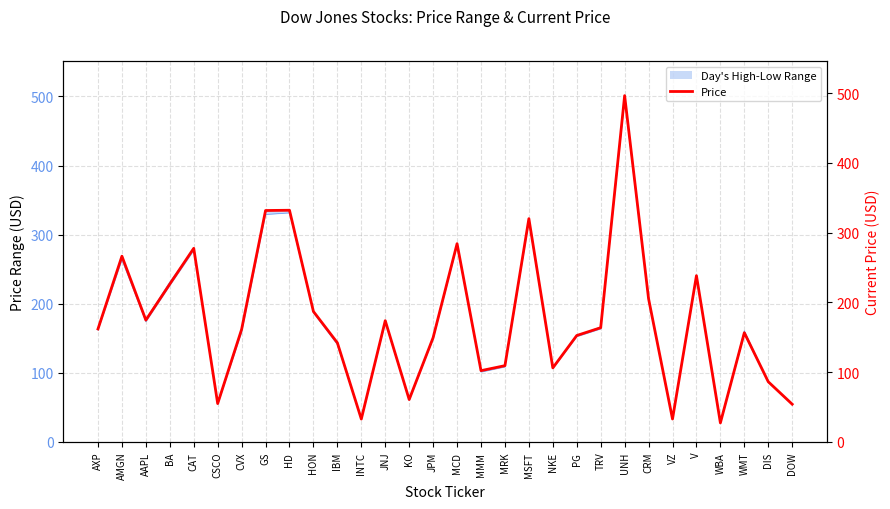

What is the value of the 7th point from the left?

161.4